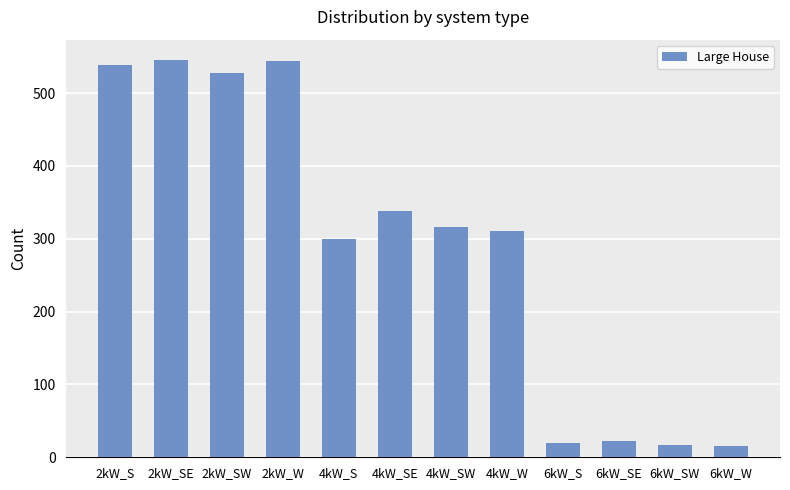

What is the difference between the values at 4kW_SW and 4kW_W?

5